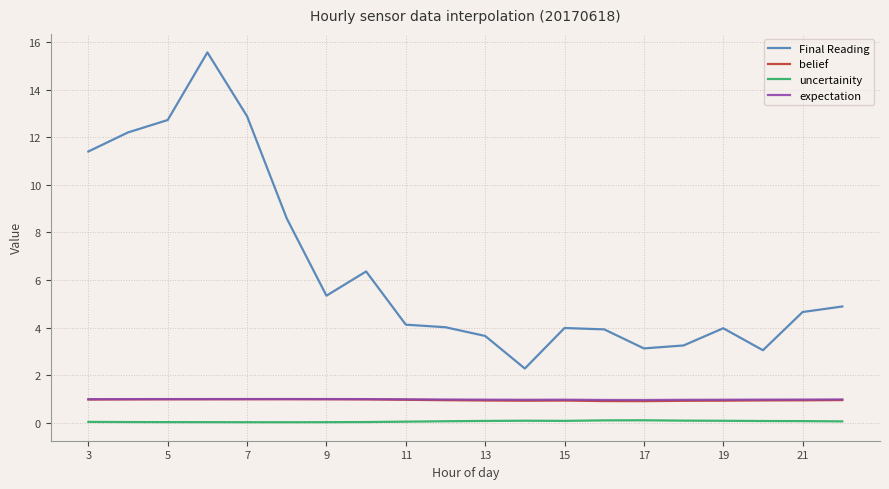

What is the greatest value displayed?

15.6